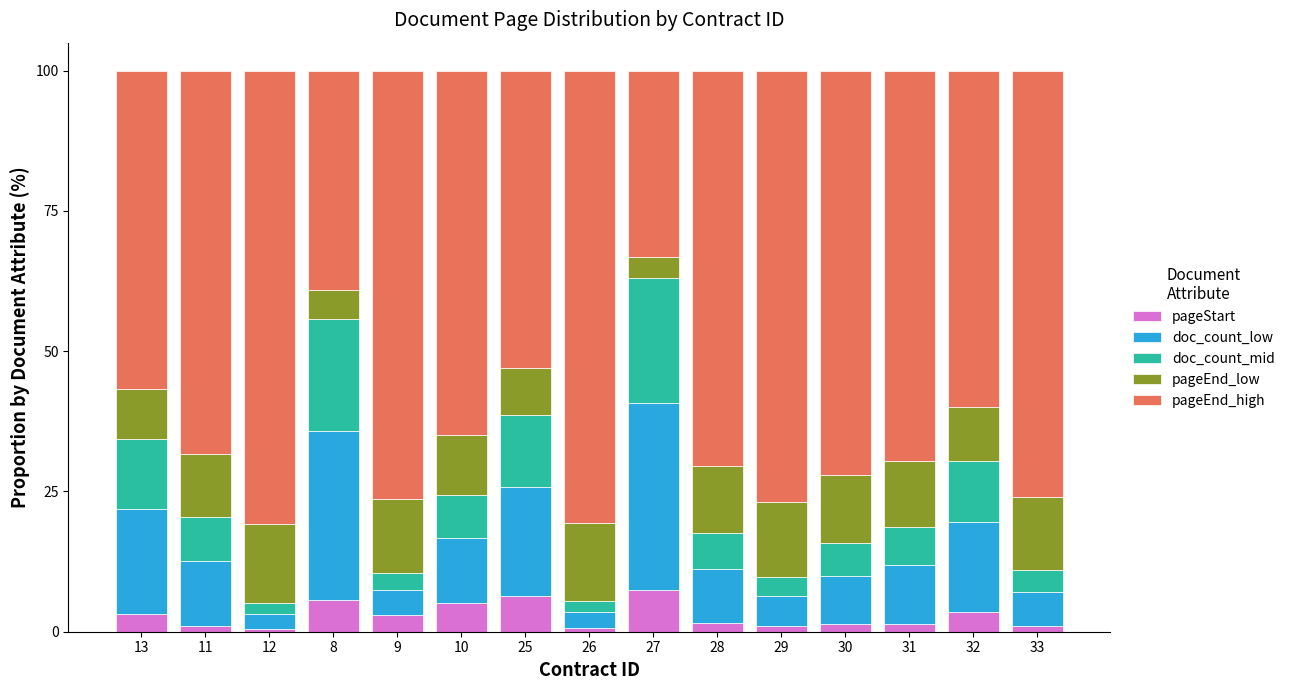

What is the difference between the maximum and second lowest values in the pageStart series?

6.7